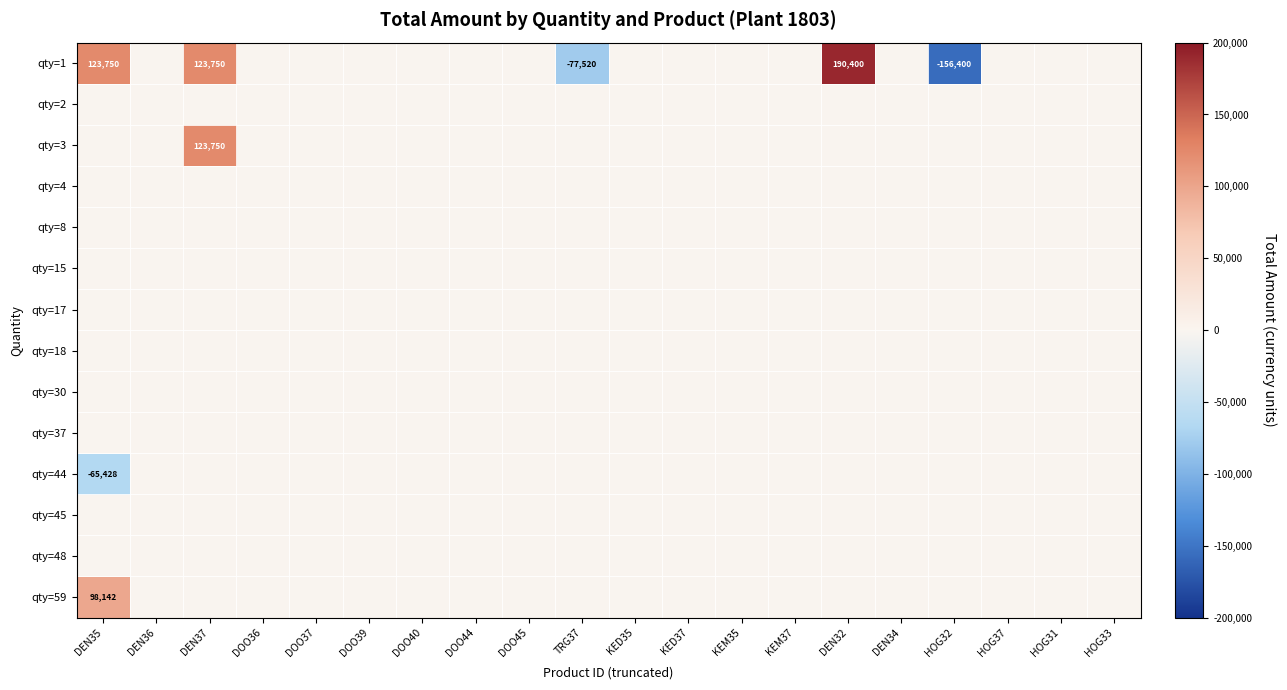

Rank the categories by qty=15 value from highest to lowest.

DEN35, DEN36, DEN37, DOO36, DOO37, DOO39, DOO40, DOO44, DOO45, TRG37, KED35, KED37, KEM35, KEM37, DEN32, DEN34, HOG32, HOG37, HOG31, HOG33